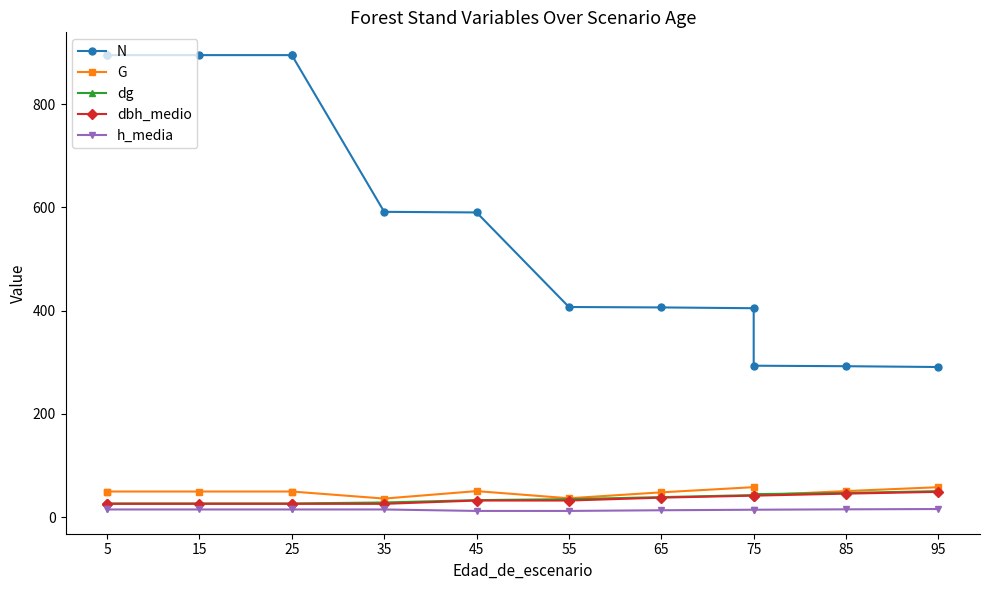

At which category does the chart reach its peak across all series?

5